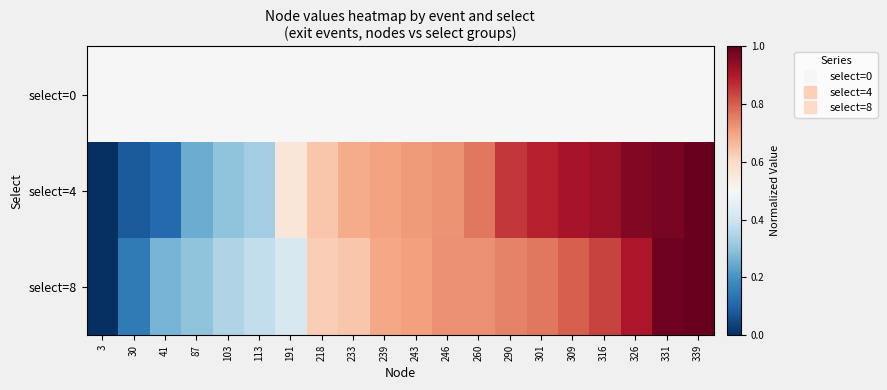

List the series in order of their overall mean, highest first.

select=4, select=8, select=0